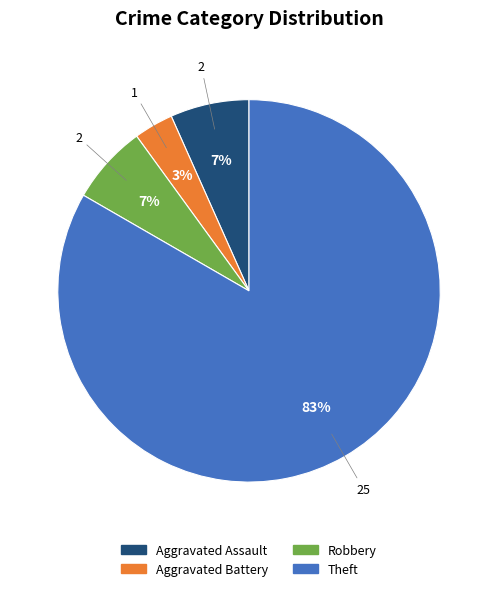

To the nearest percent, what is the average slice percentage?

25%